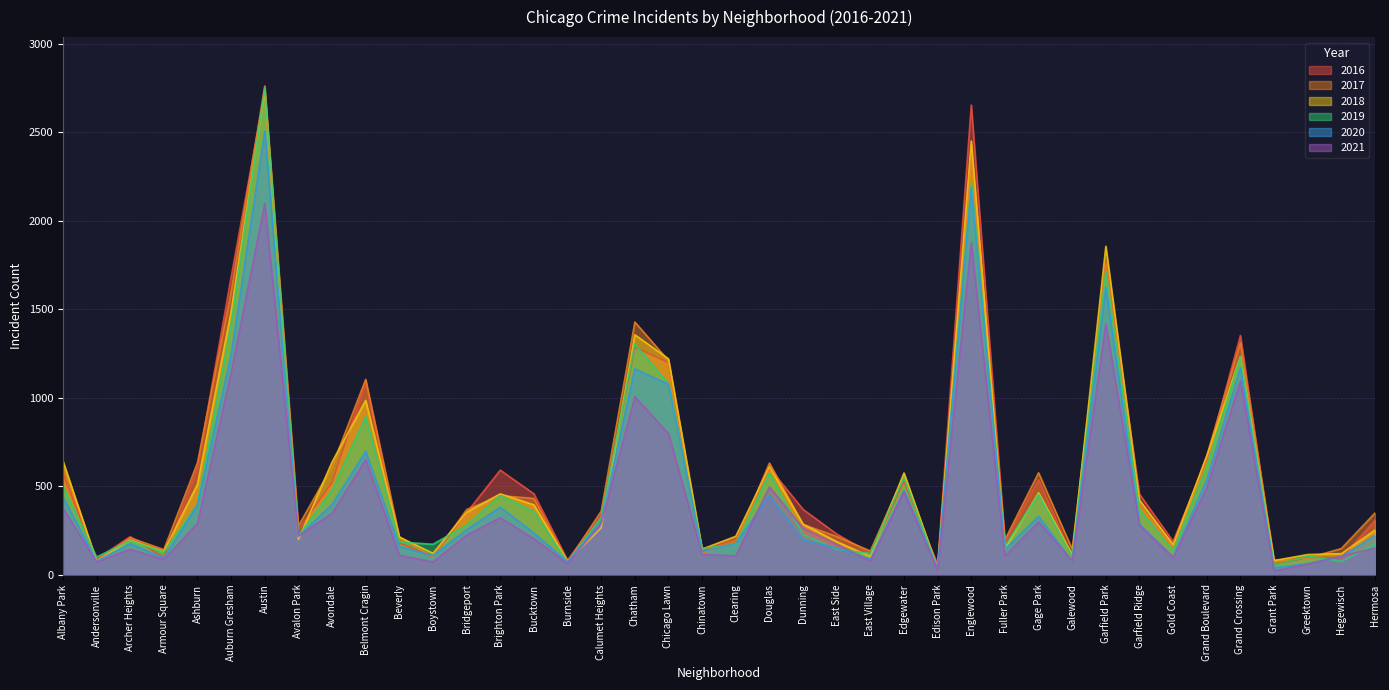

Does the chart have visible grid lines?

Yes